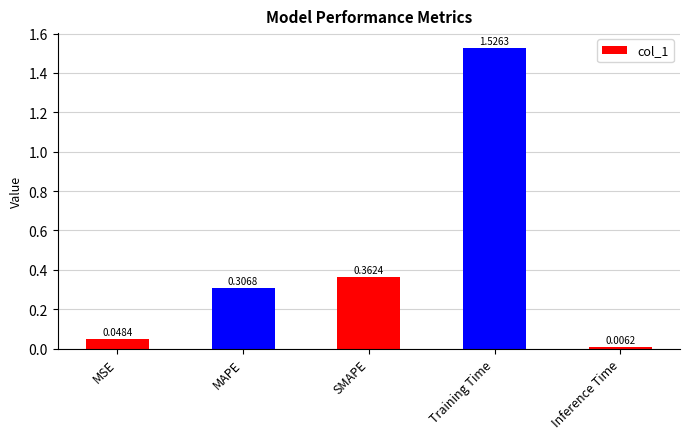

How many bars are there in total?

5